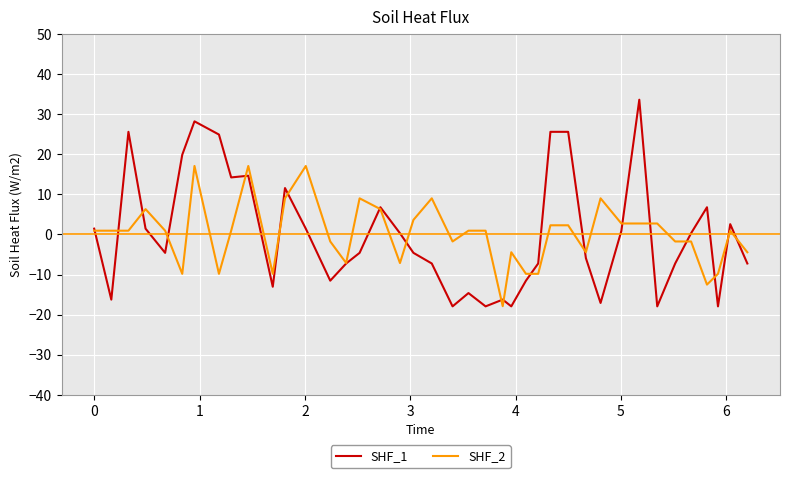

What is the minimum value for SHF_1?

-17.9